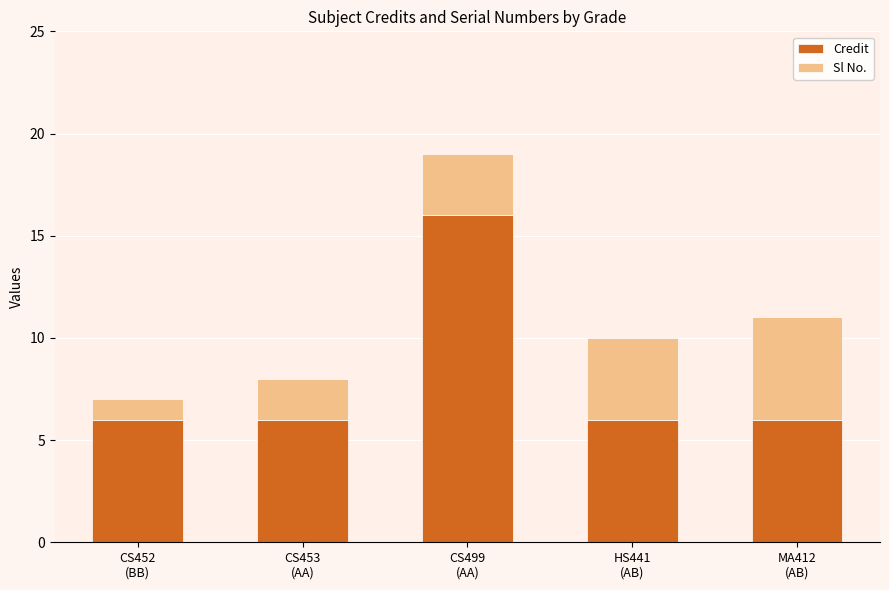

What is the lowest value of the Credit series?

6